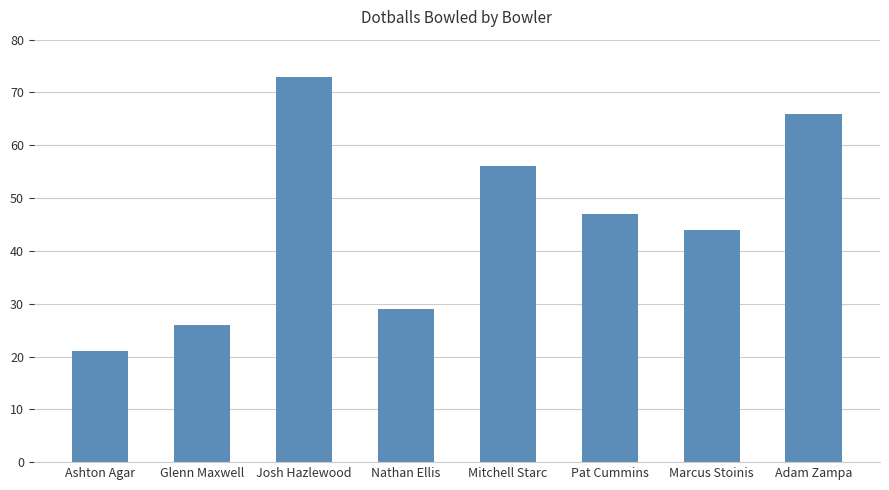

What is the ratio of the value at Pat Cummins to the value at Ashton Agar?

2.2